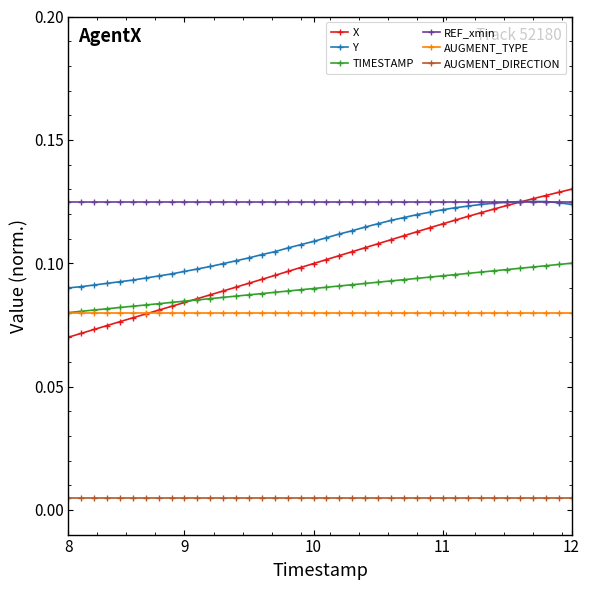

At how many categories does at least one series exceed 0?

40